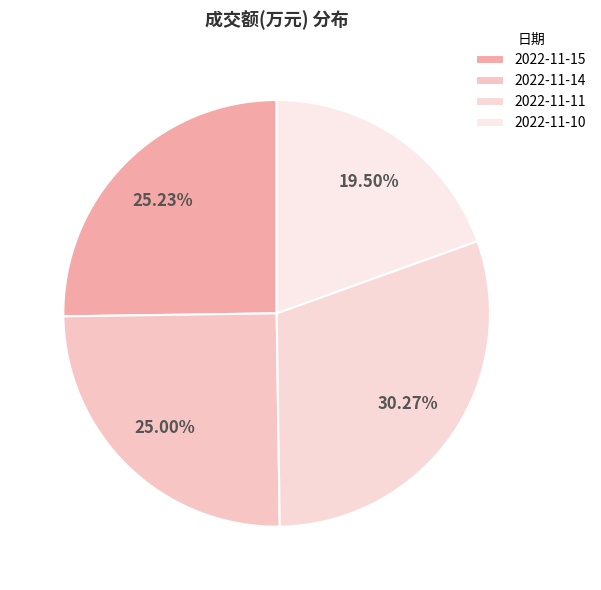

Is the sum of 2022-11-14 and 2022-11-11 greater than half?

Yes